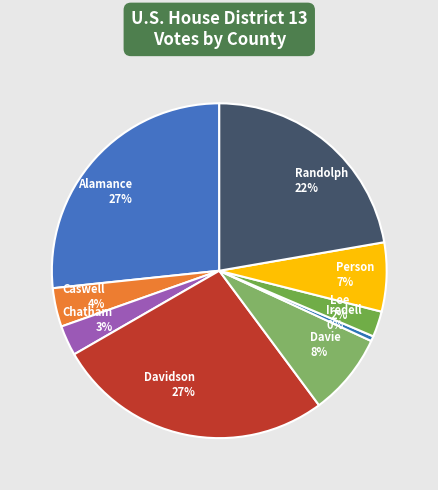

Is there a majority slice in this chart?

No